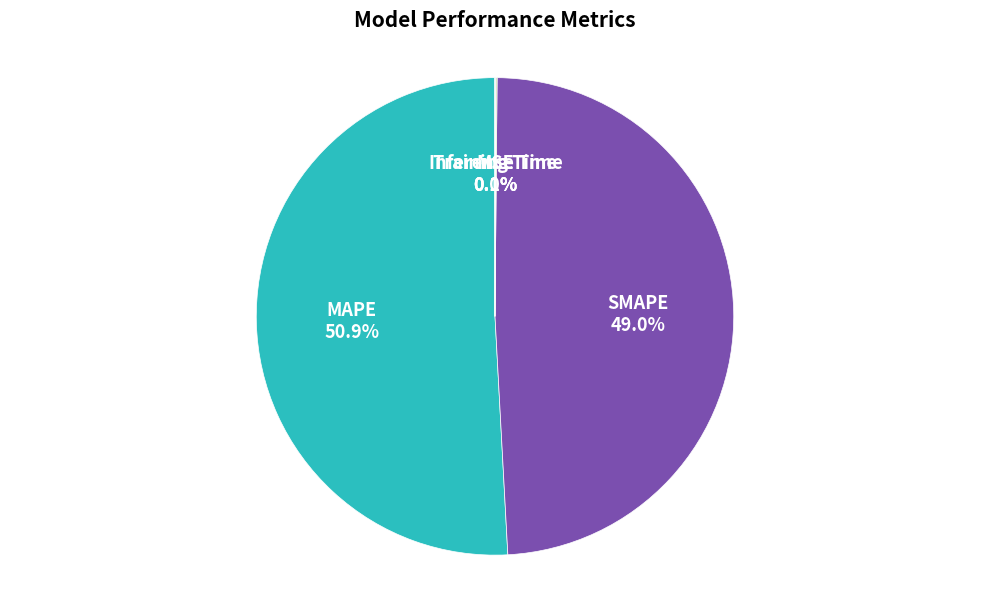

What portion of the pie excludes SMAPE?

51.0%